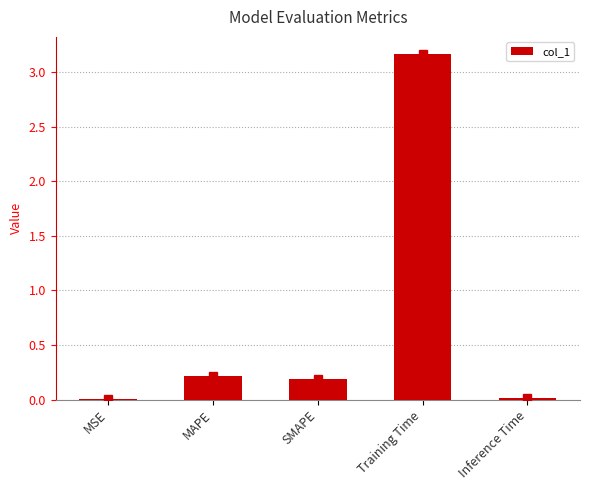

The chart shows a value of 0.0 at MSE. True or false?

True